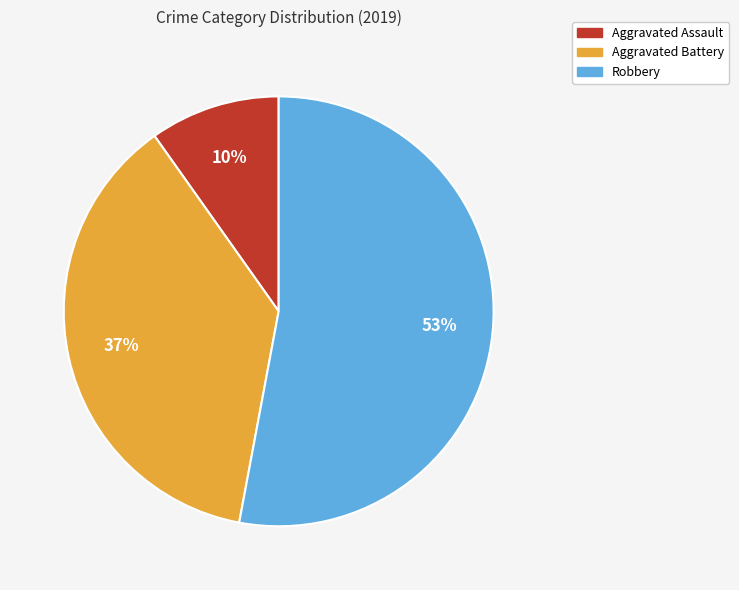

Combined, do Aggravated Battery and Robbery account for over 50%?

Yes